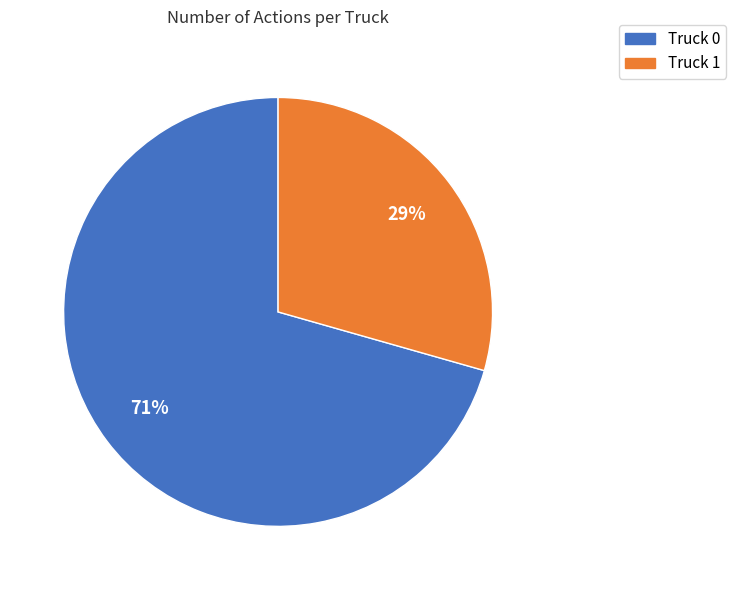

How many segments does this pie chart have?

2